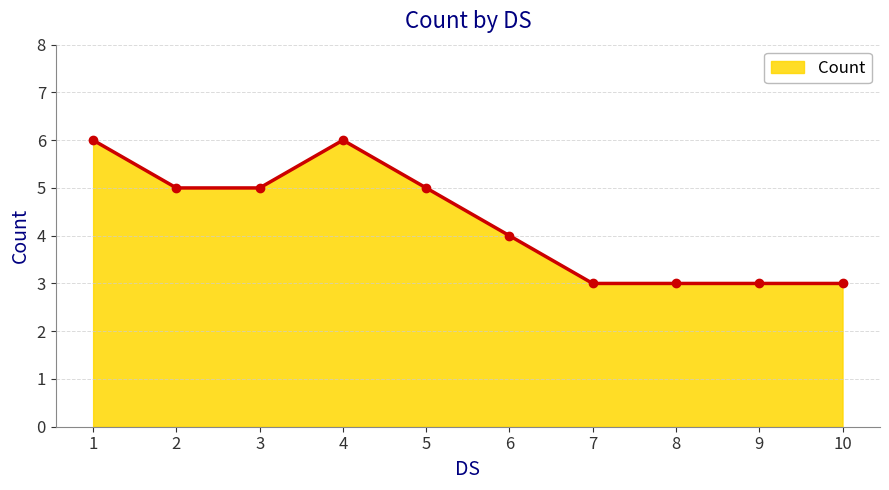

At which label is the value closest to 4?

6